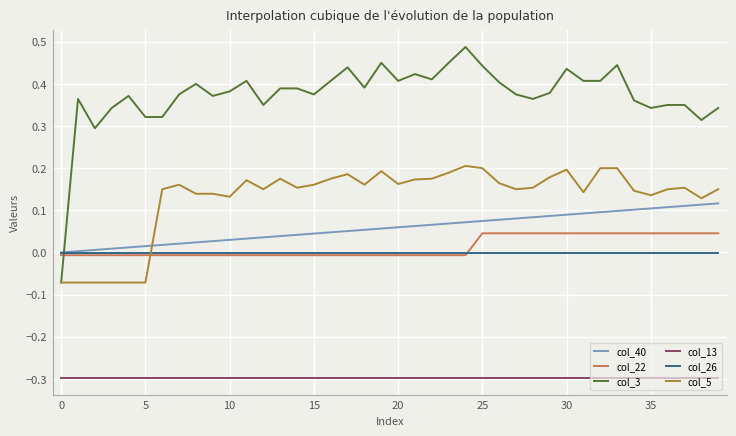

List the series in order of their peak value, highest first.

col_3, col_5, col_40, col_22, col_26, col_13